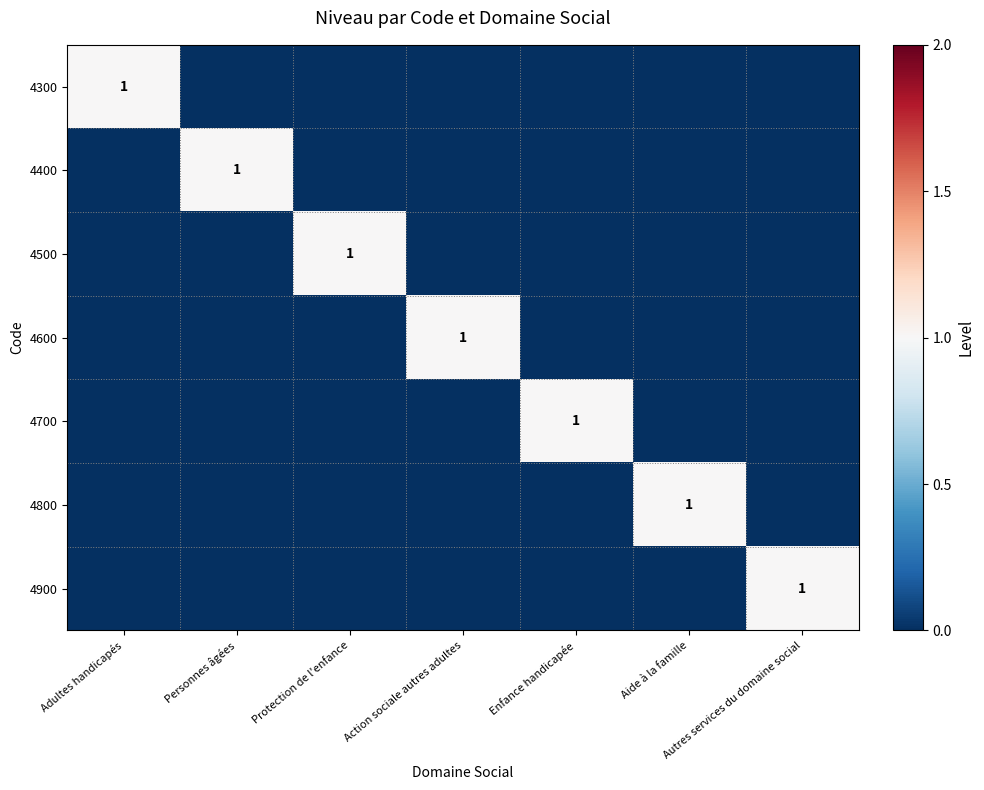

What is the difference between the highest and lowest values at Action sociale autres adultes?

1